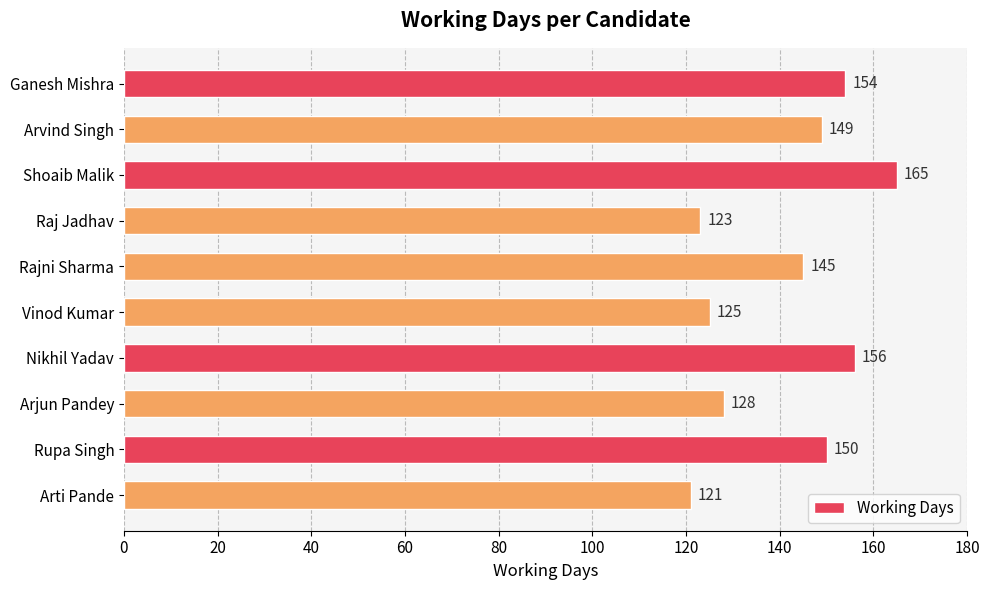

Rank the categories by value from highest to lowest.

Shoaib Malik, Nikhil Yadav, Ganesh Mishra, Rupa Singh, Arvind Singh, Rajni Sharma, Arjun Pandey, Vinod Kumar, Raj Jadhav, Arti Pande